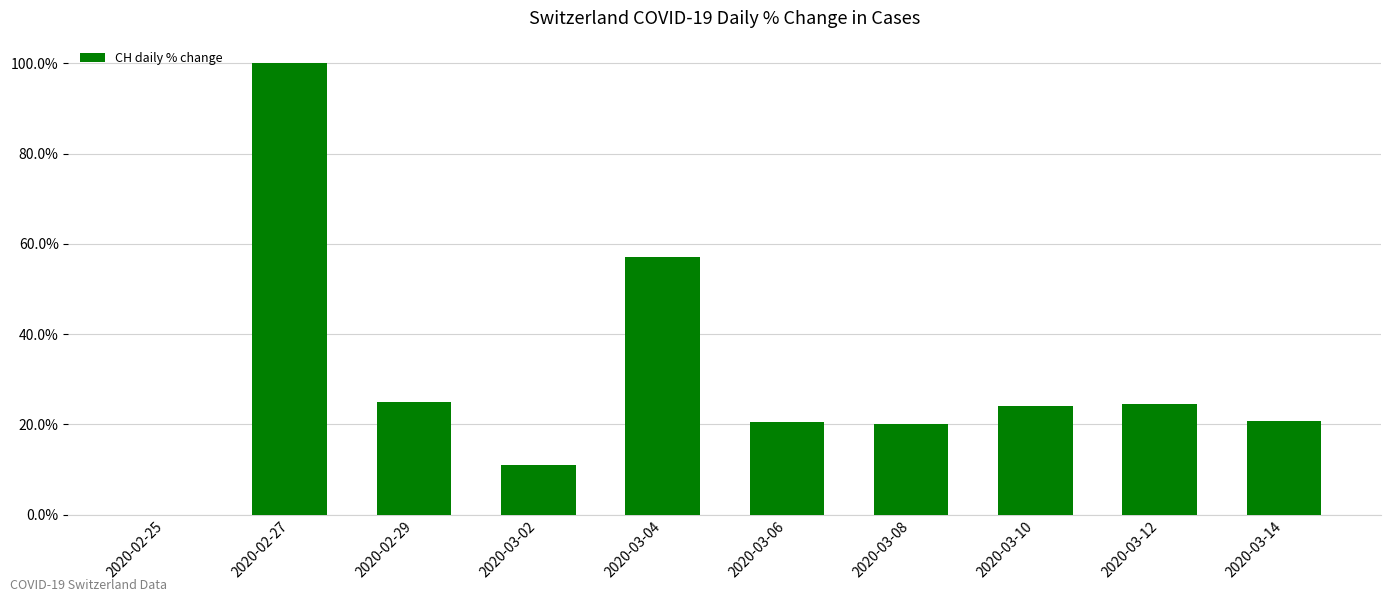

Which has a higher value, 2020-02-25 or 2020-03-10?

2020-03-10